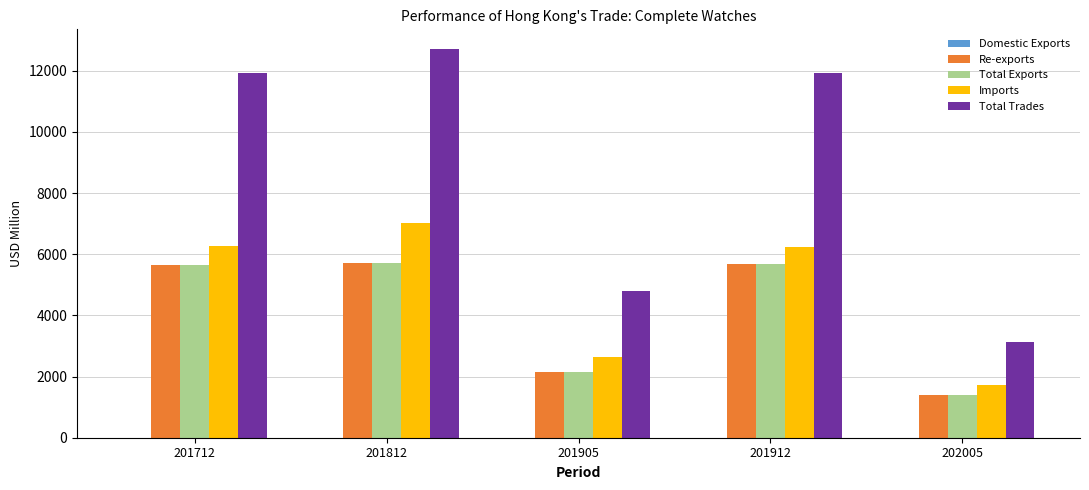

Which series has the largest total across all categories?

Total Trades